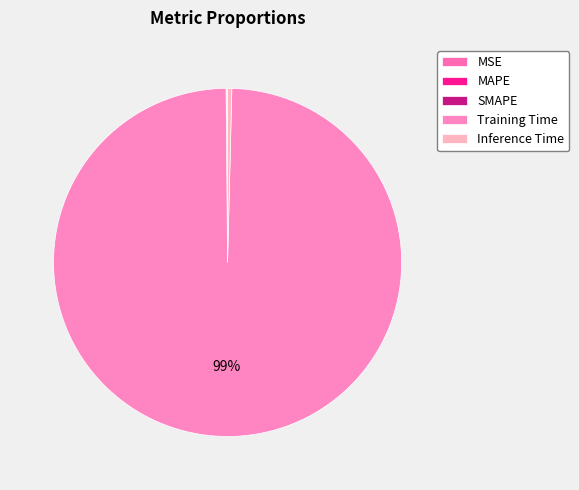

What is the largest slice in the pie chart?

Training Time